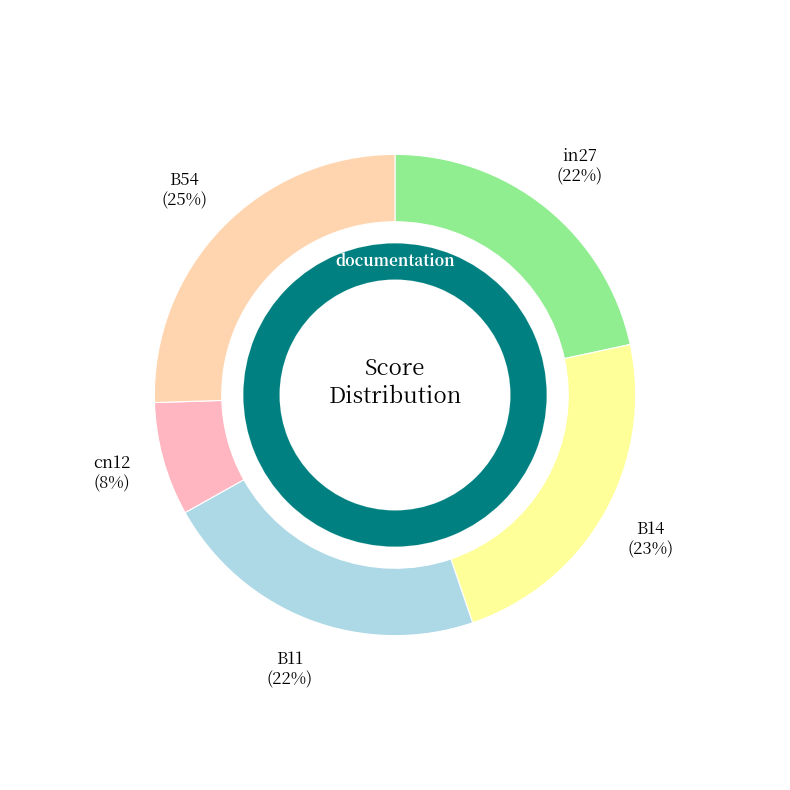

Is there a majority slice in this chart?

No